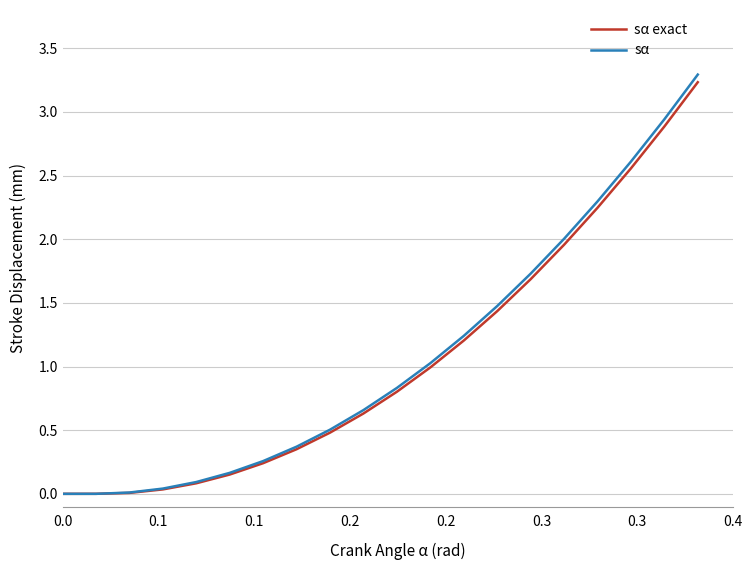

Which series has the widest spread of values?

sα